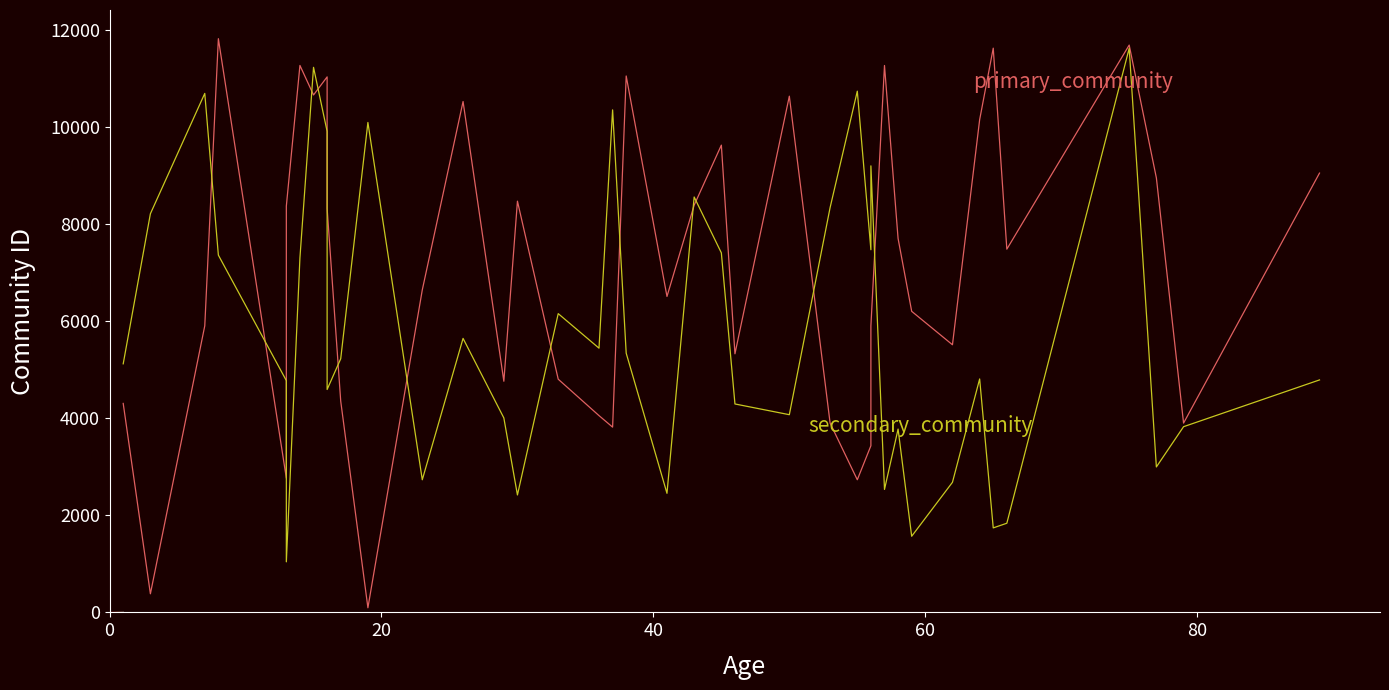

What are all the series names shown in the legend?

primary_community, secondary_community